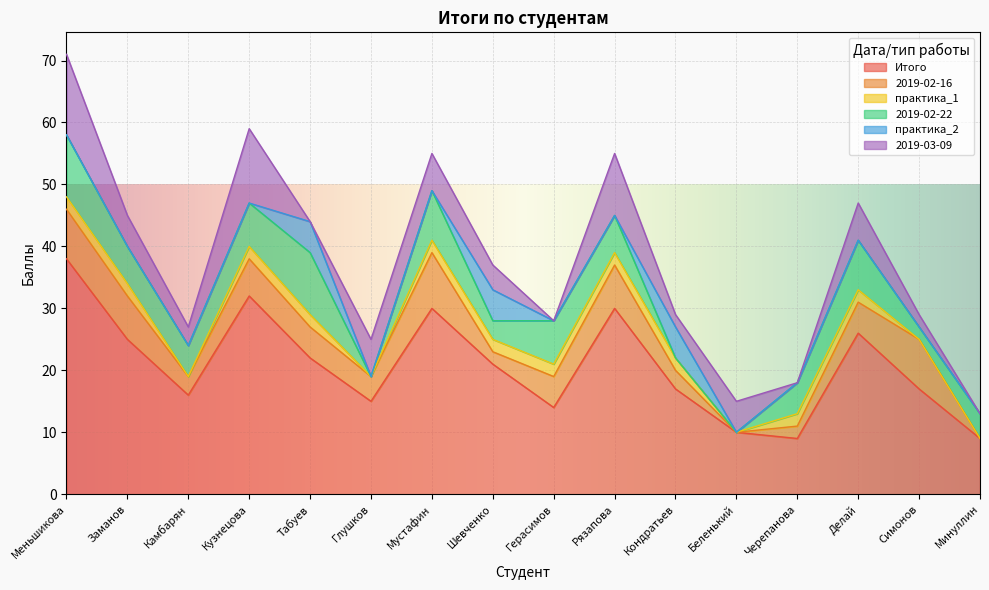

True or false: практика_1 has a value of -1 at Камбарян.

False